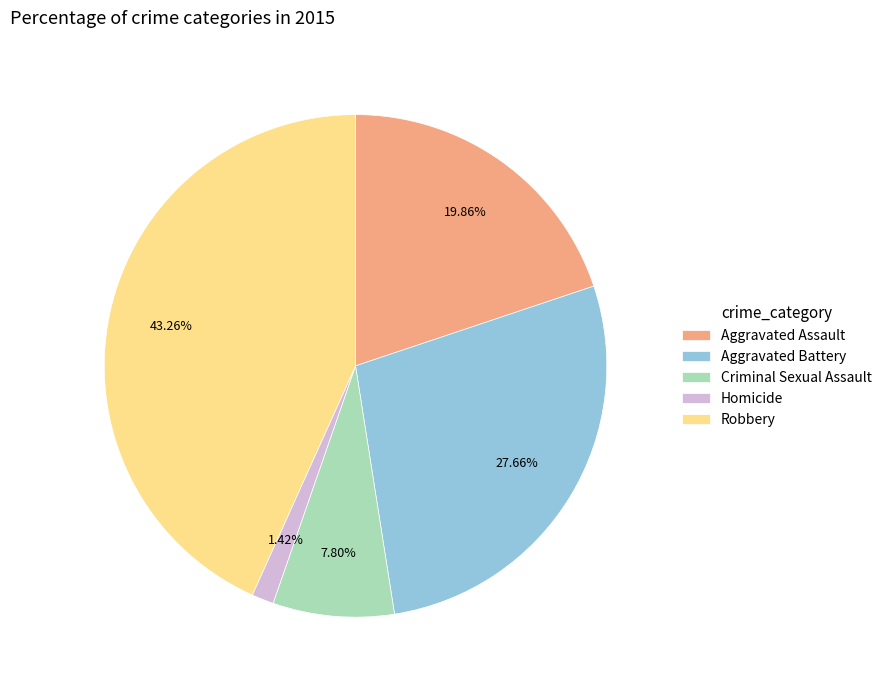

Is it true that Homicide is 8% of the pie?

False